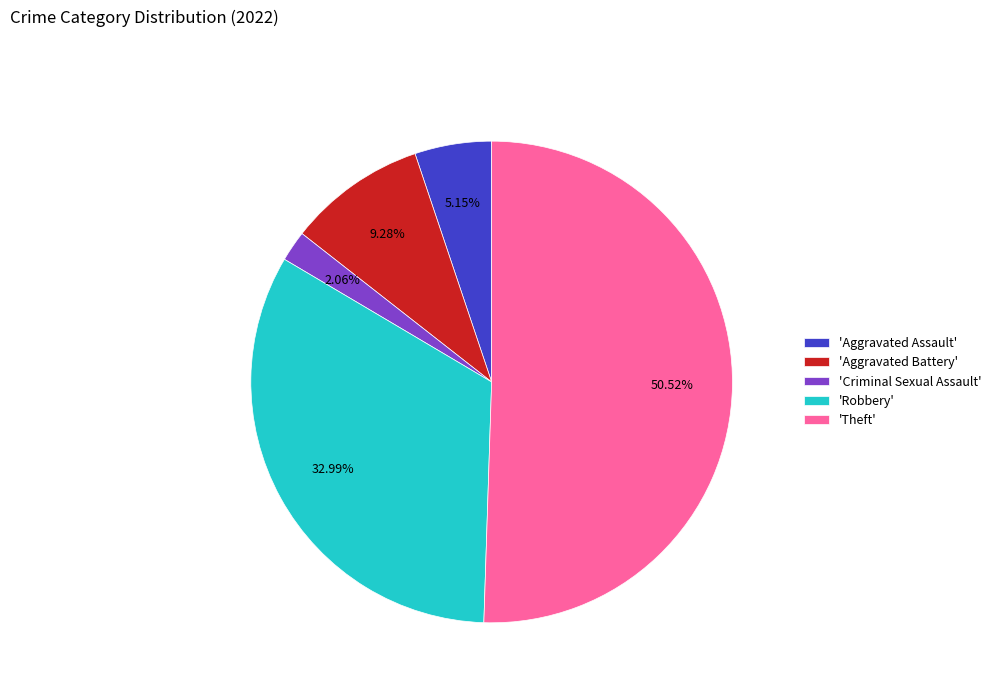

Which slice is the largest?

'Theft'